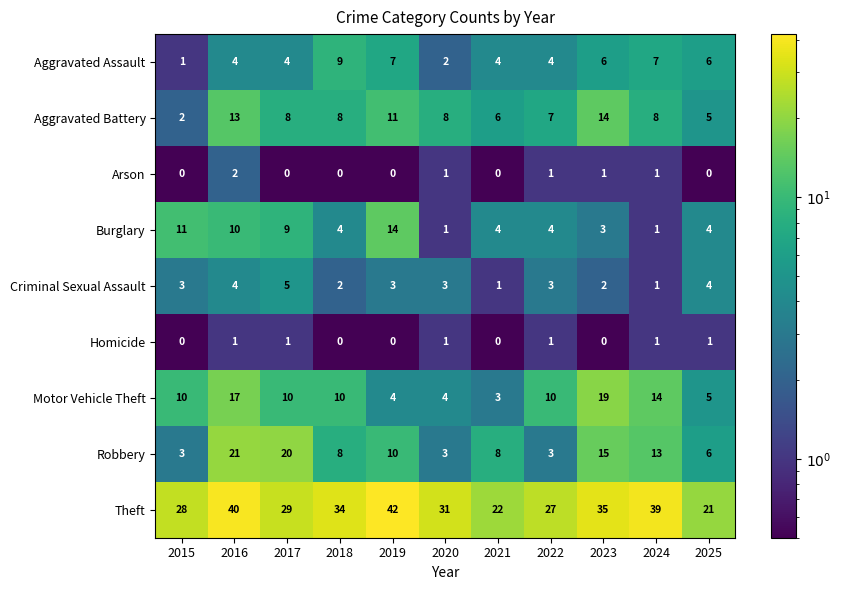

Where is Burglary nearest to the value 7?

2017